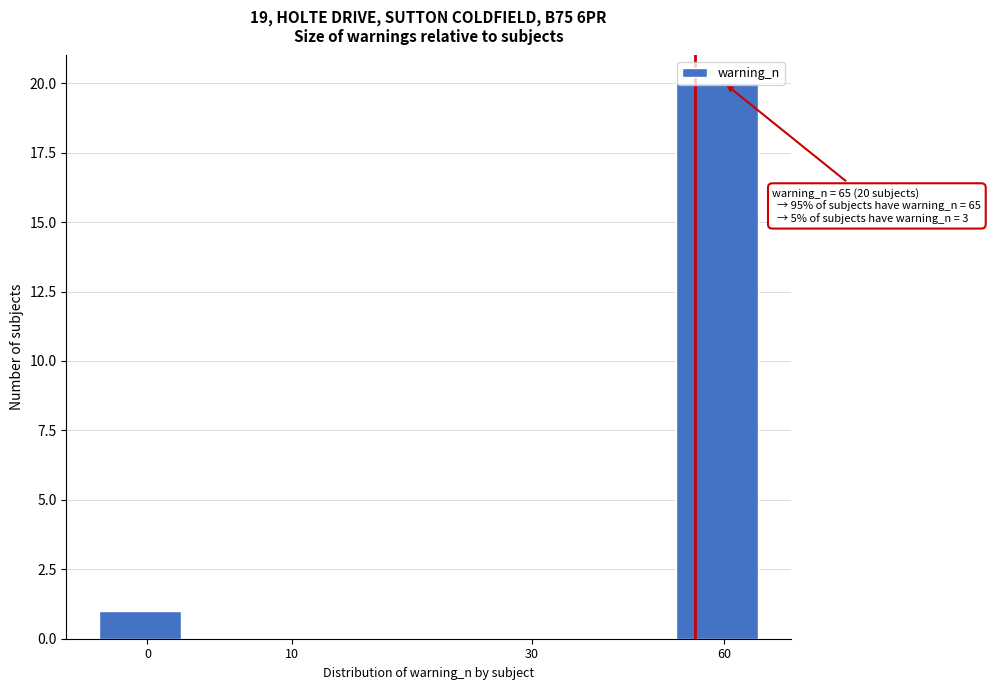

The value at 60 is 27. True or false?

False